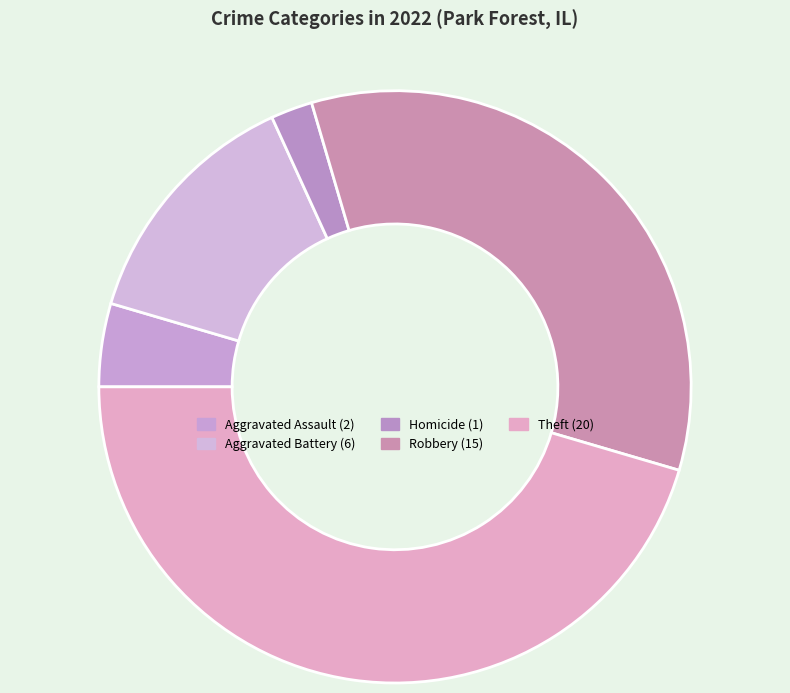

How many slices are in this pie chart?

5